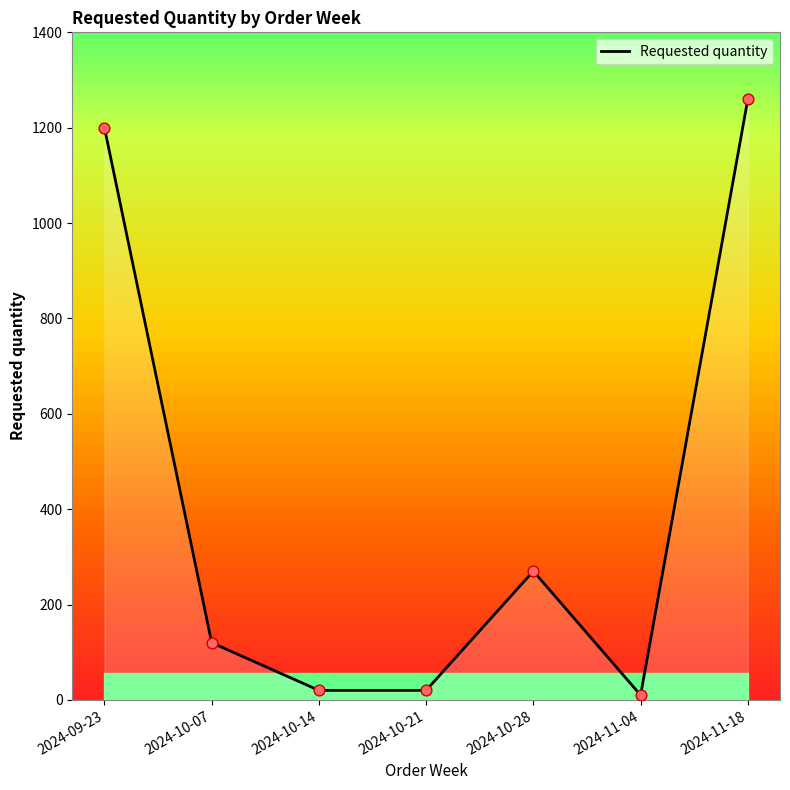

Which has a higher value, 2024-10-28 or 2024-11-04?

2024-10-28